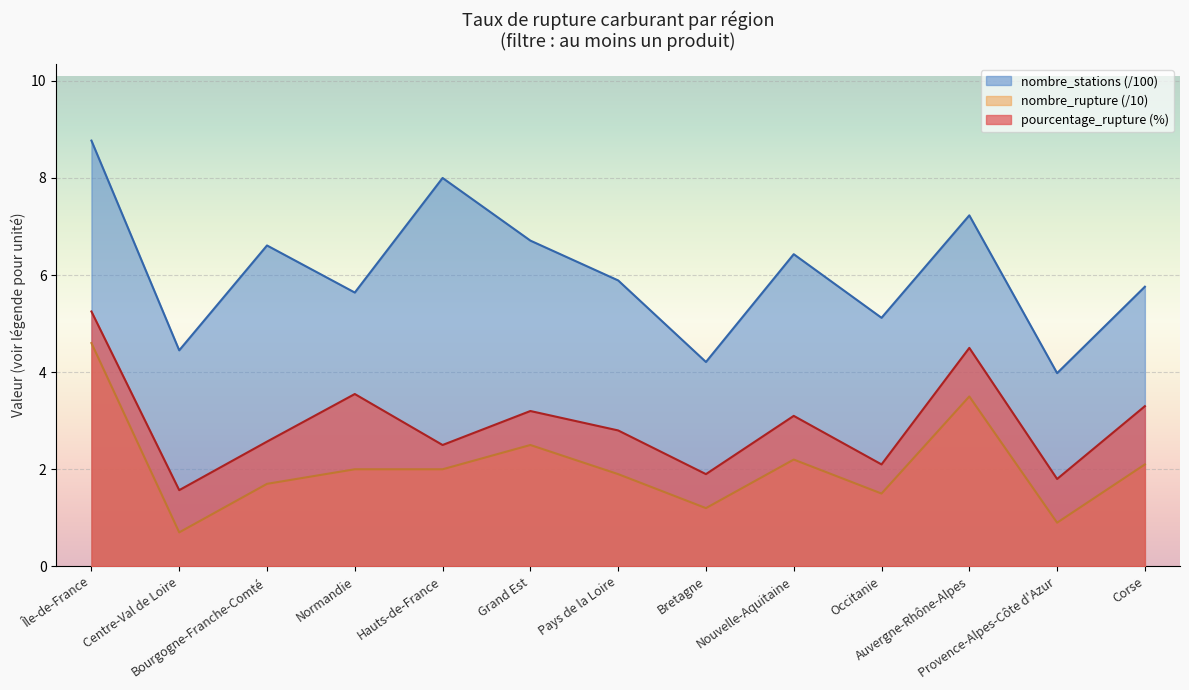

Reading left to right, list all the values displayed in this chart.

pourcentage_rupture: 5.2	1.6	2.6	3.5	2.5	3.2	2.8	1.9	3.1	2.1	4.5	1.8	3.3
nombre_stations_scaled: 8.8	4.5	6.6	5.6	8.0	6.7	5.9	4.2	6.4	5.1	7.2	4.0	5.8